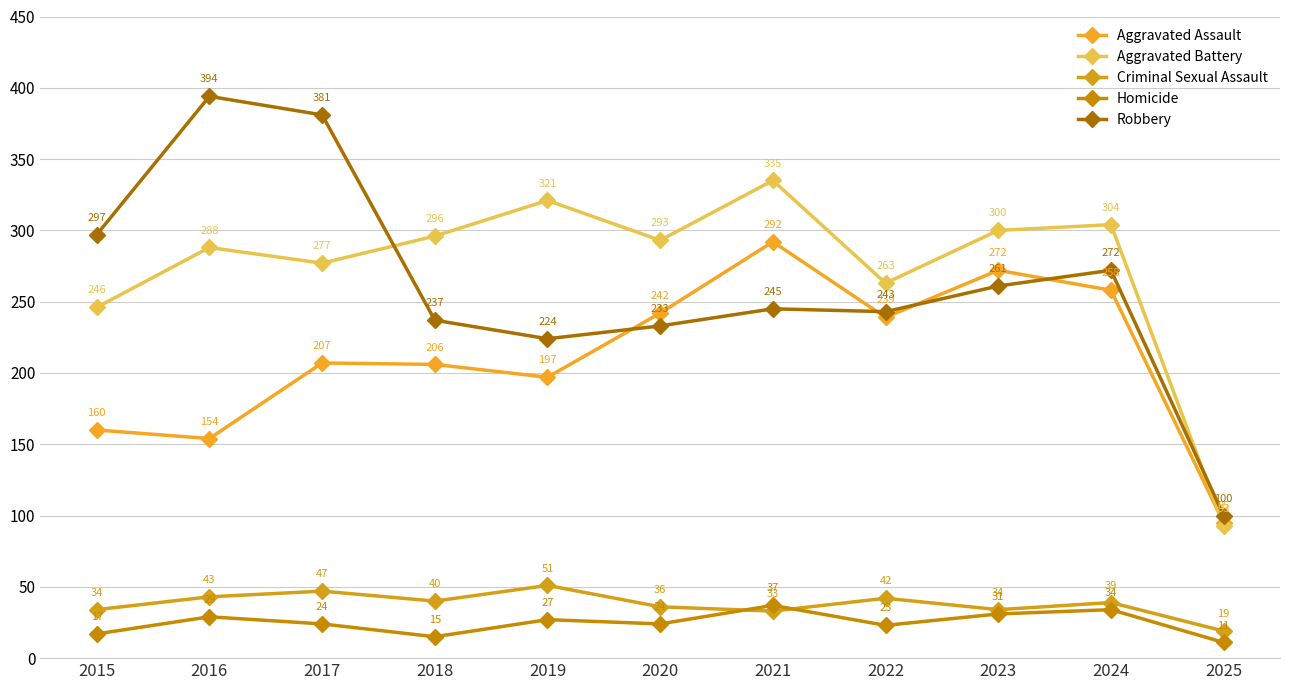

How many intersections are there between Robbery and Aggravated Battery?

2